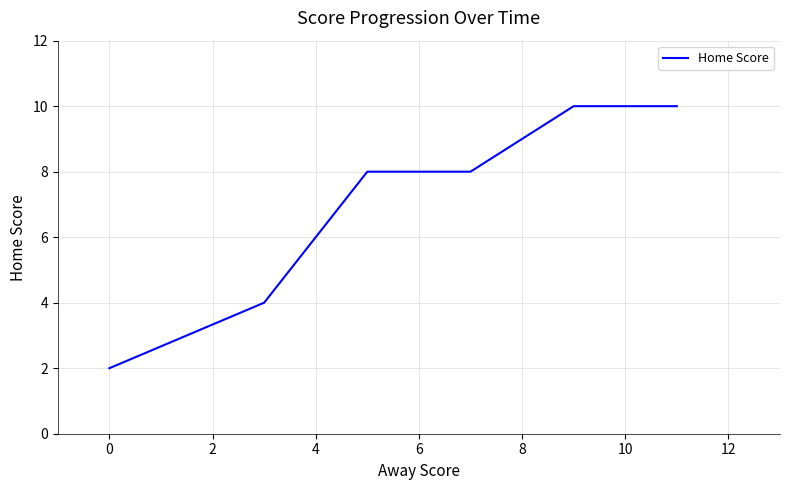

What is the difference between the maximum and minimum values?

8